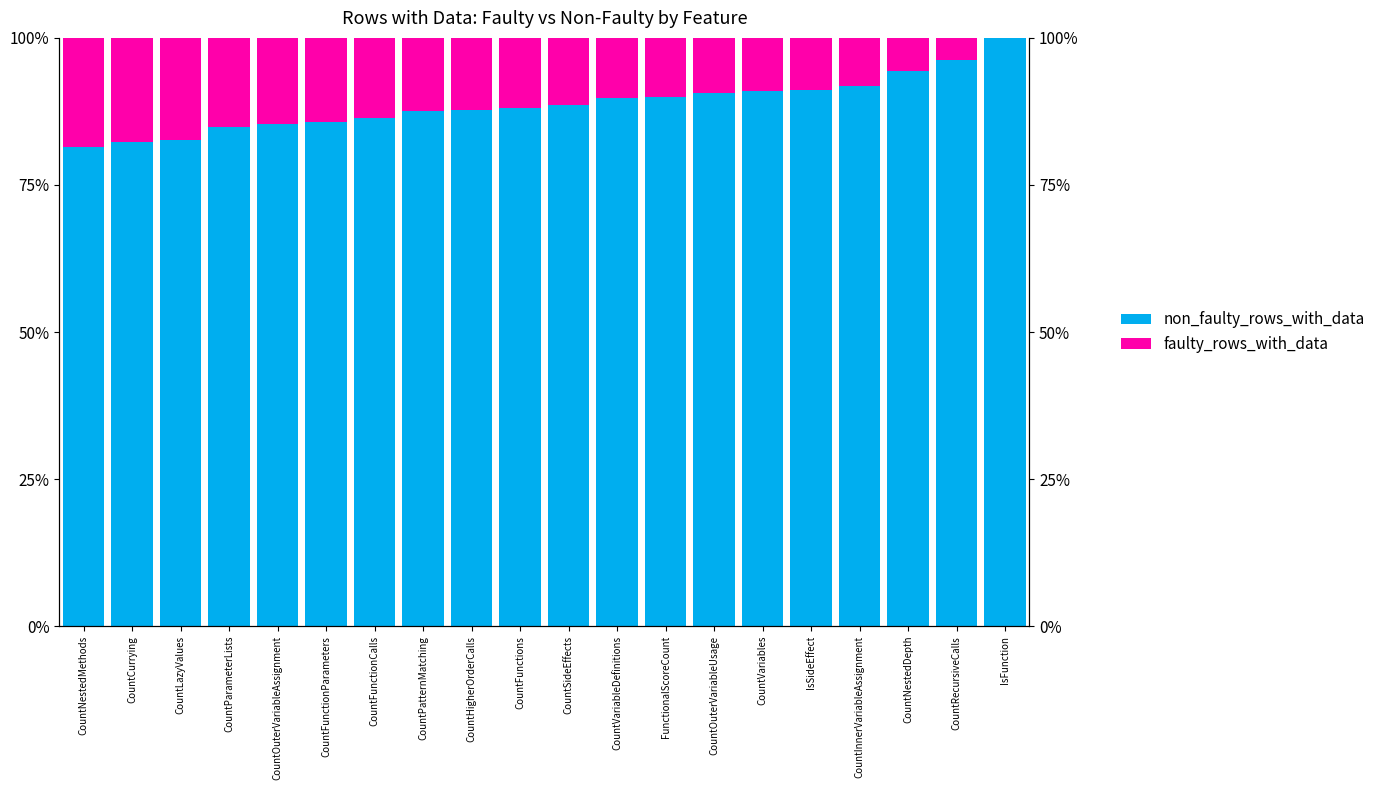

How many distinct data groups are displayed?

2